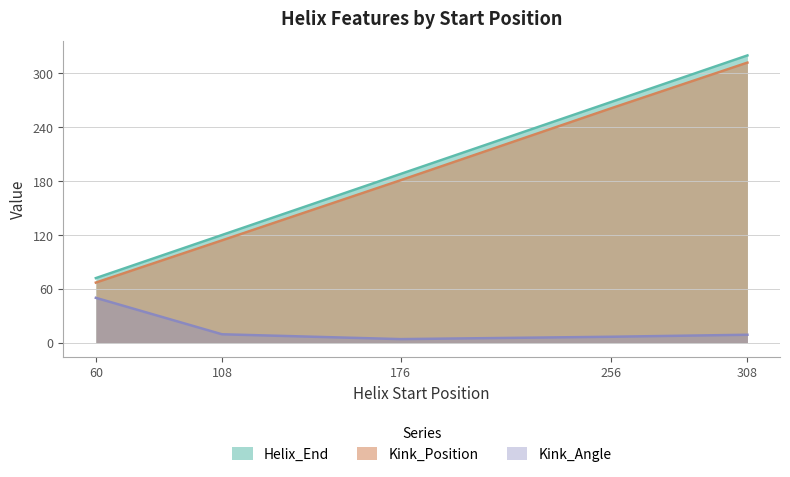

At which category is the sum across all series the highest?

308